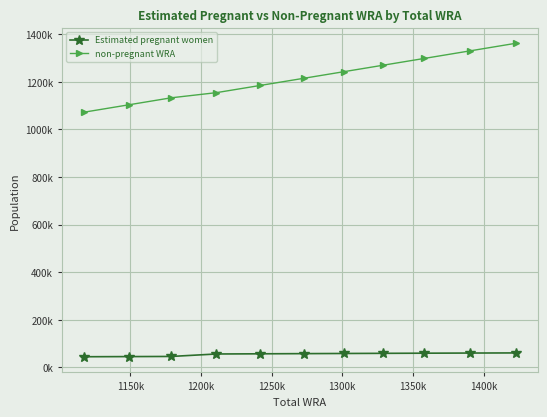

Does the chart have visible grid lines?

Yes